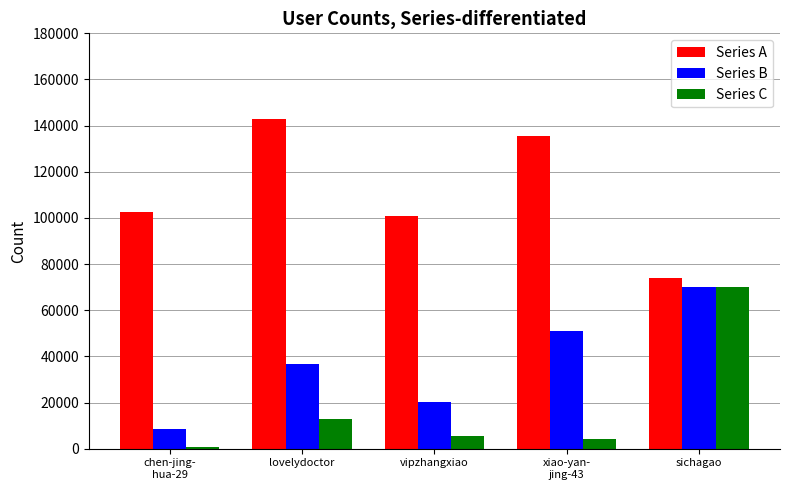

What is the highest value of the Series C series?

69913